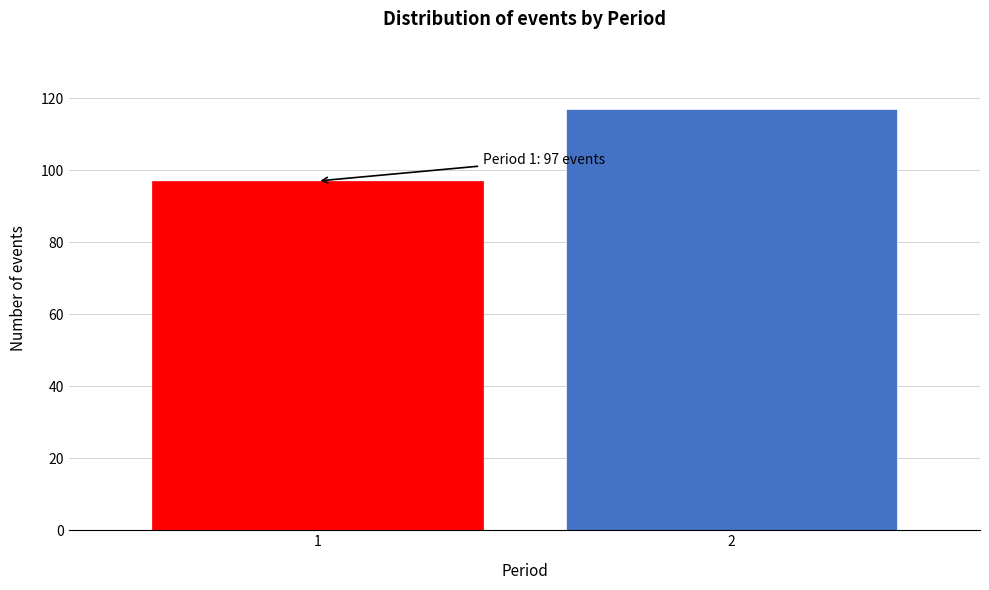

Reading left to right, transcribe all the data shown in this chart.

1=97	2=117